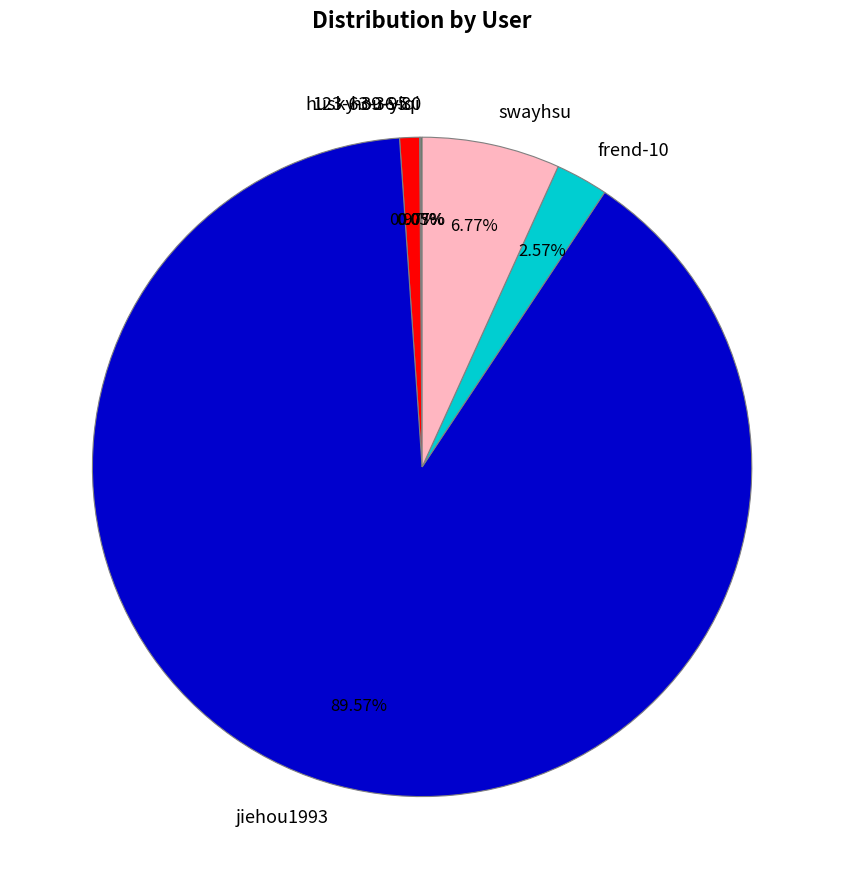

To the nearest percent, what is the difference between the jiehou1993 and frend-10 slice percentages?

87%